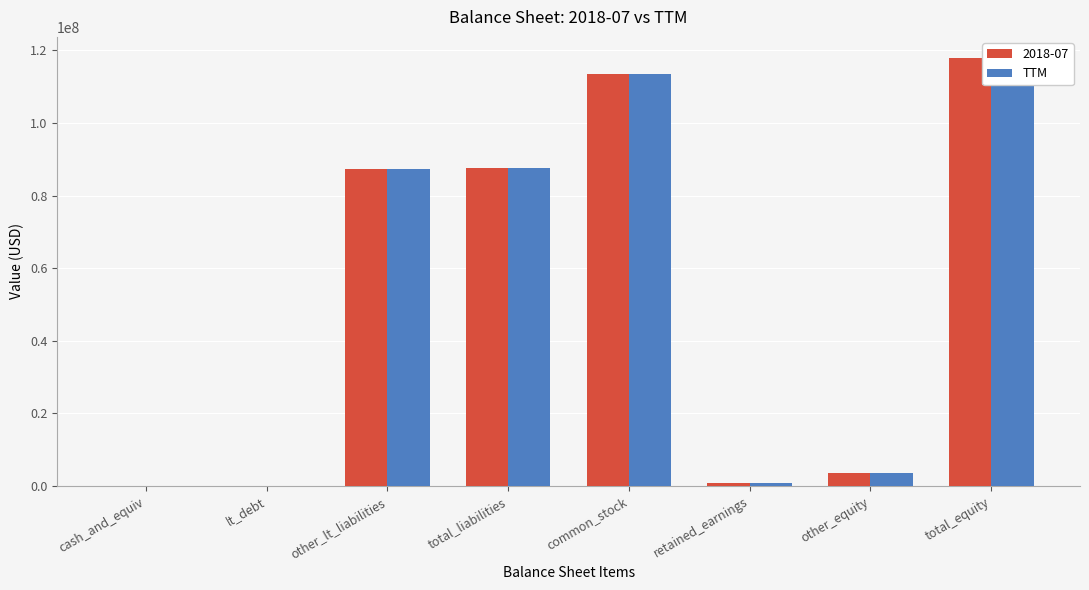

Approximately how many times larger is the value at retained_earnings compared to cash_and_equiv?

17.3